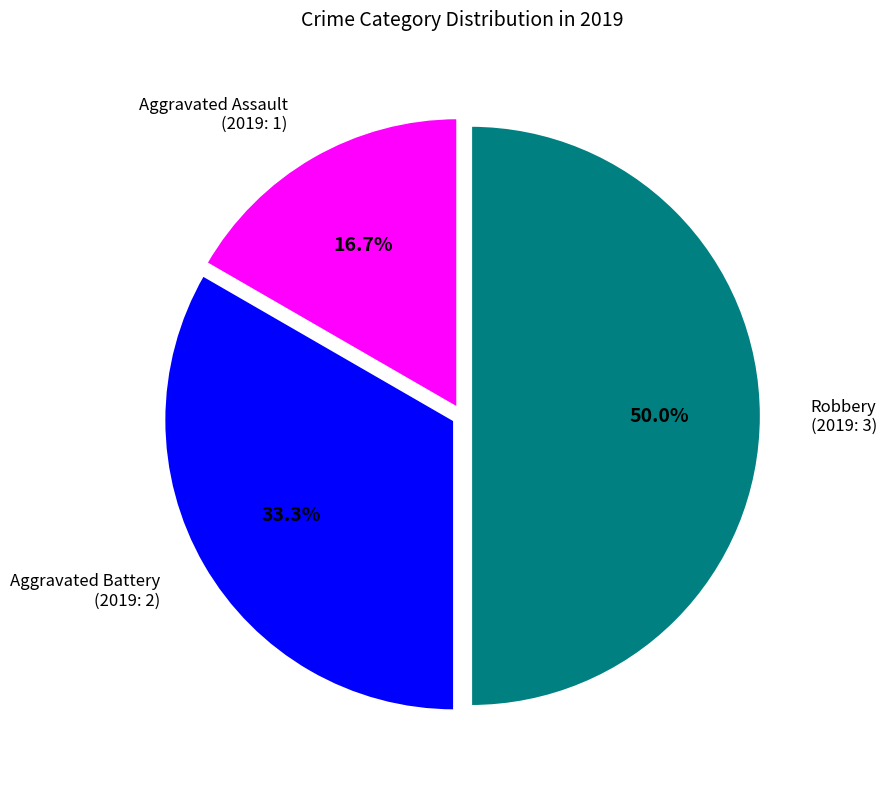

What is the largest slice in the pie chart?

Robbery